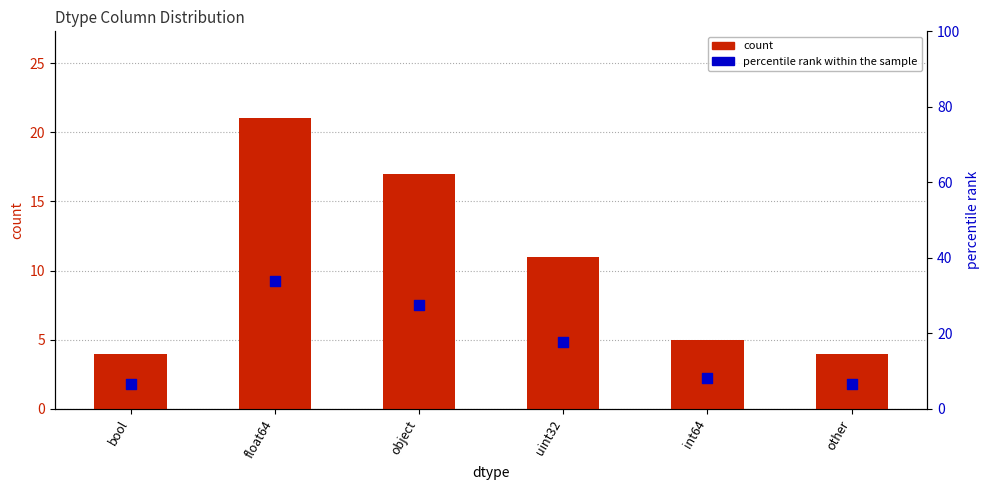

Is the value of count at int64 greater than the value of percentile rank within the sample at bool?

No